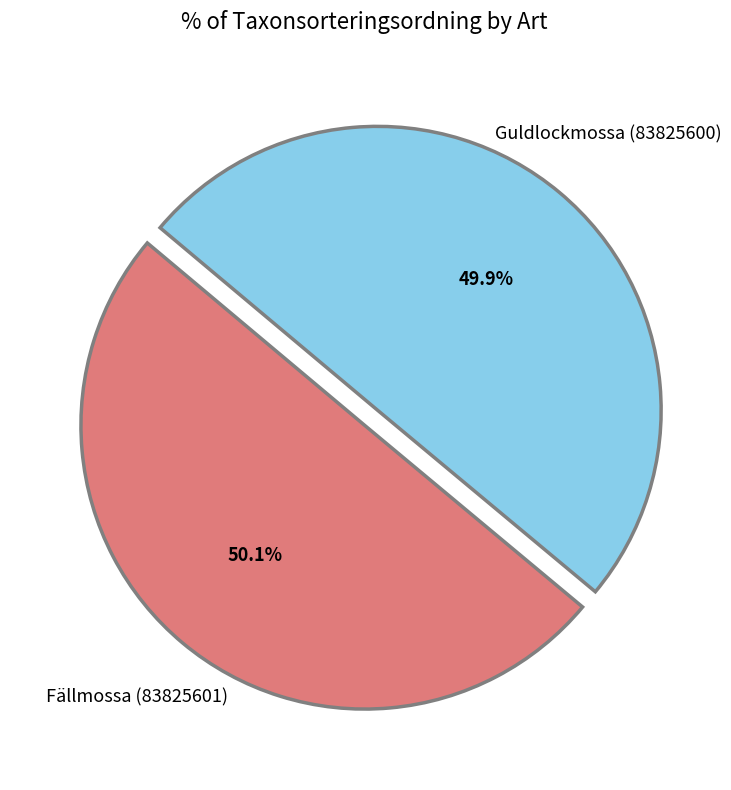

Is there a majority slice in this chart?

Yes